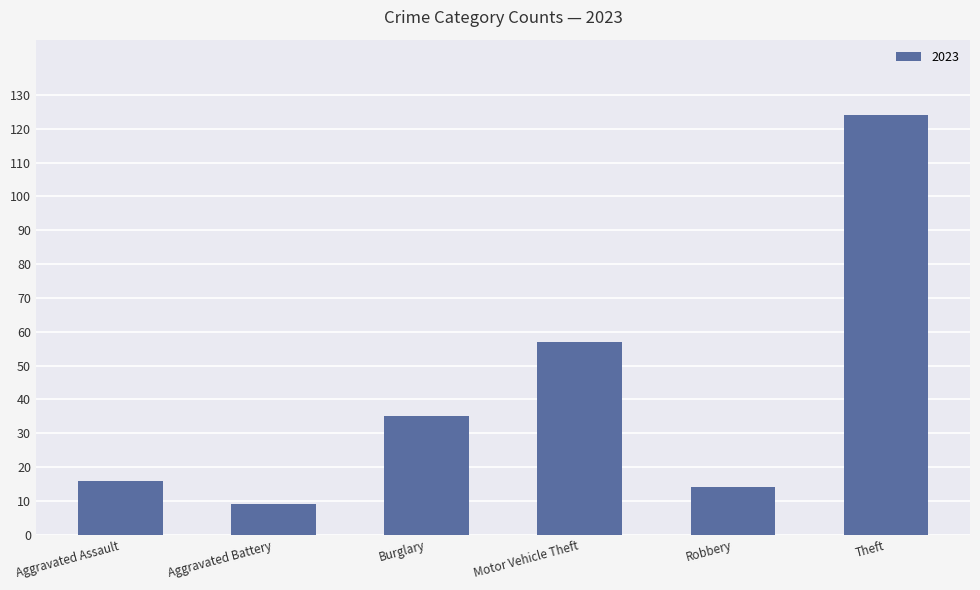

Read the value at Aggravated Battery.

9